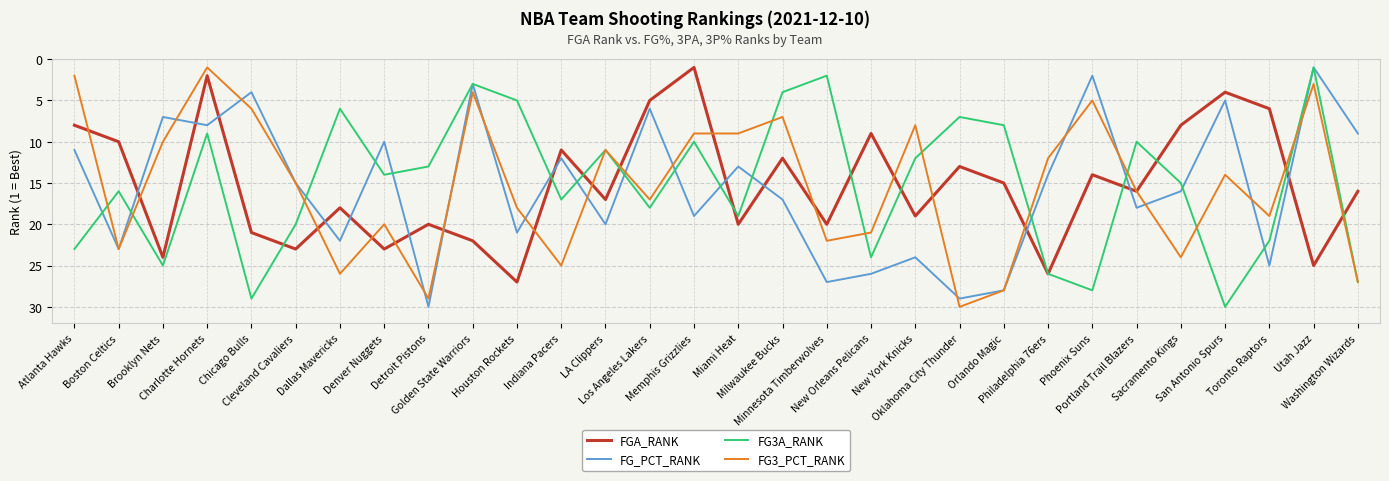

How many distinct data groups are displayed?

4